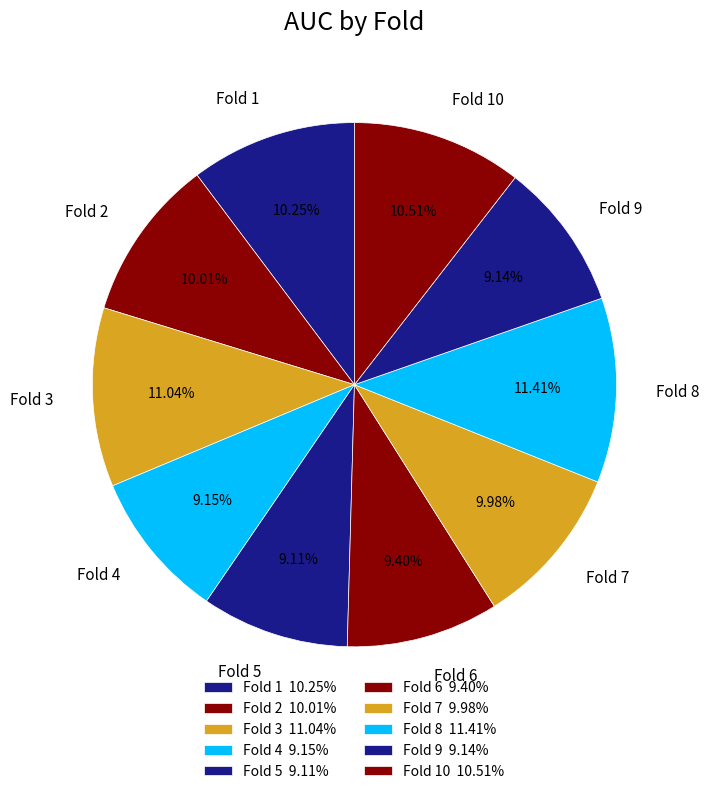

How many segments does this pie chart have?

10